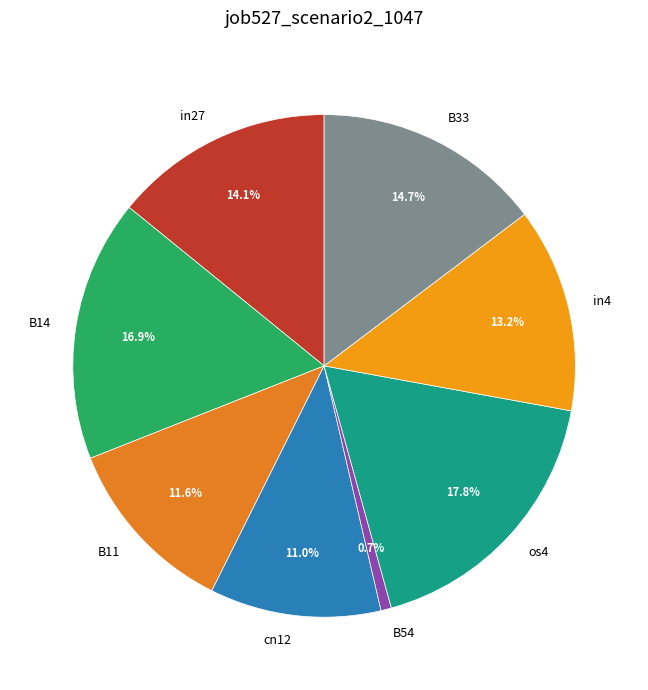

To the nearest percent, what is the difference between the largest and smallest slice percentages?

17%